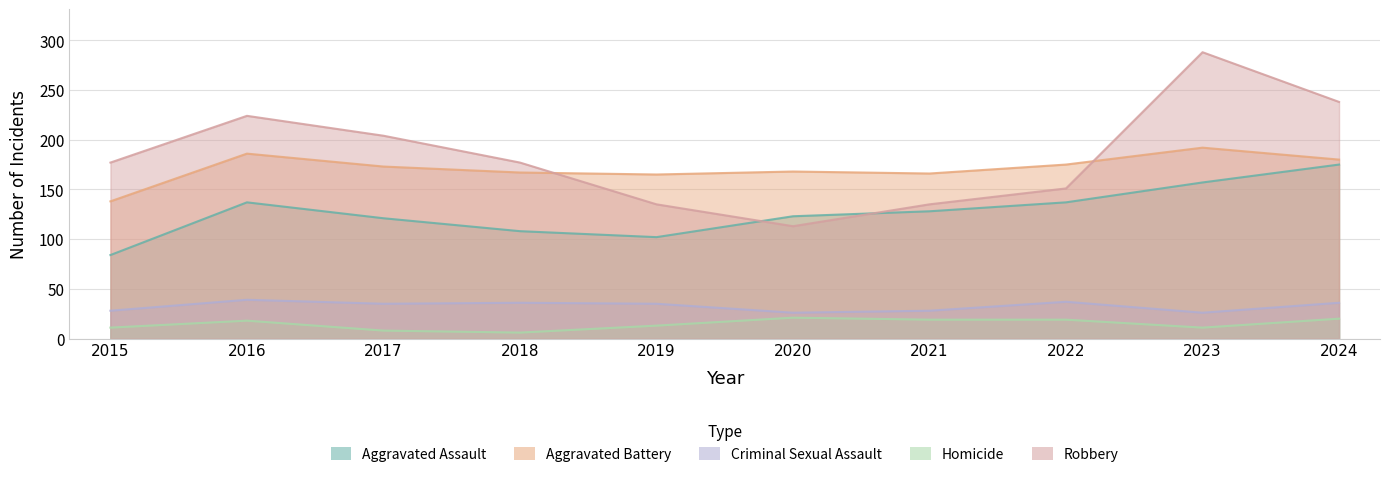

What is the minimum value shown in the chart?

6